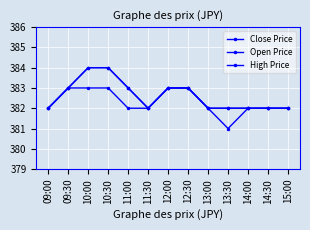

Reading right to left, list all the values displayed in this chart.

Close Price: 382	382	382	381	382	383	383	382	382	383	383	383	382
Open Price: 382	382	382	382	382	383	383	382	383	384	384	383	382
High Price: 382	382	382	382	382	383	383	382	383	384	384	383	382